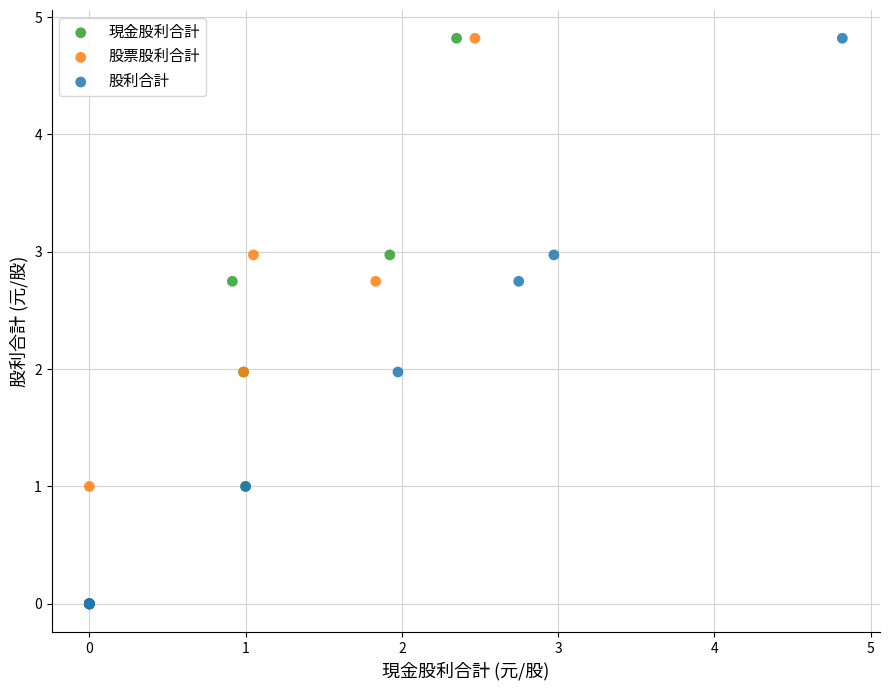

What are all the series names shown in the legend?

現金股利合計, 股票股利合計, 股利合計